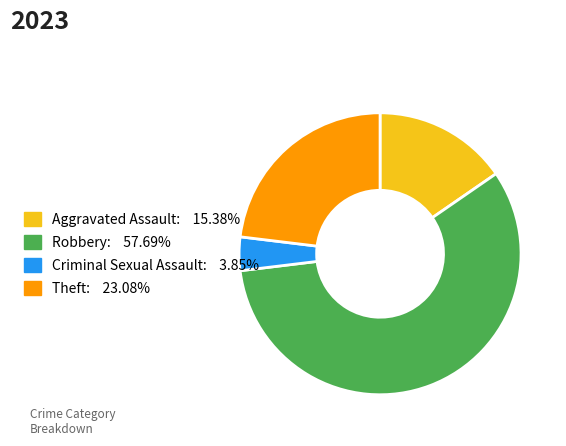

True or false: Criminal Sexual Assault accounts for 4% of the total.

True